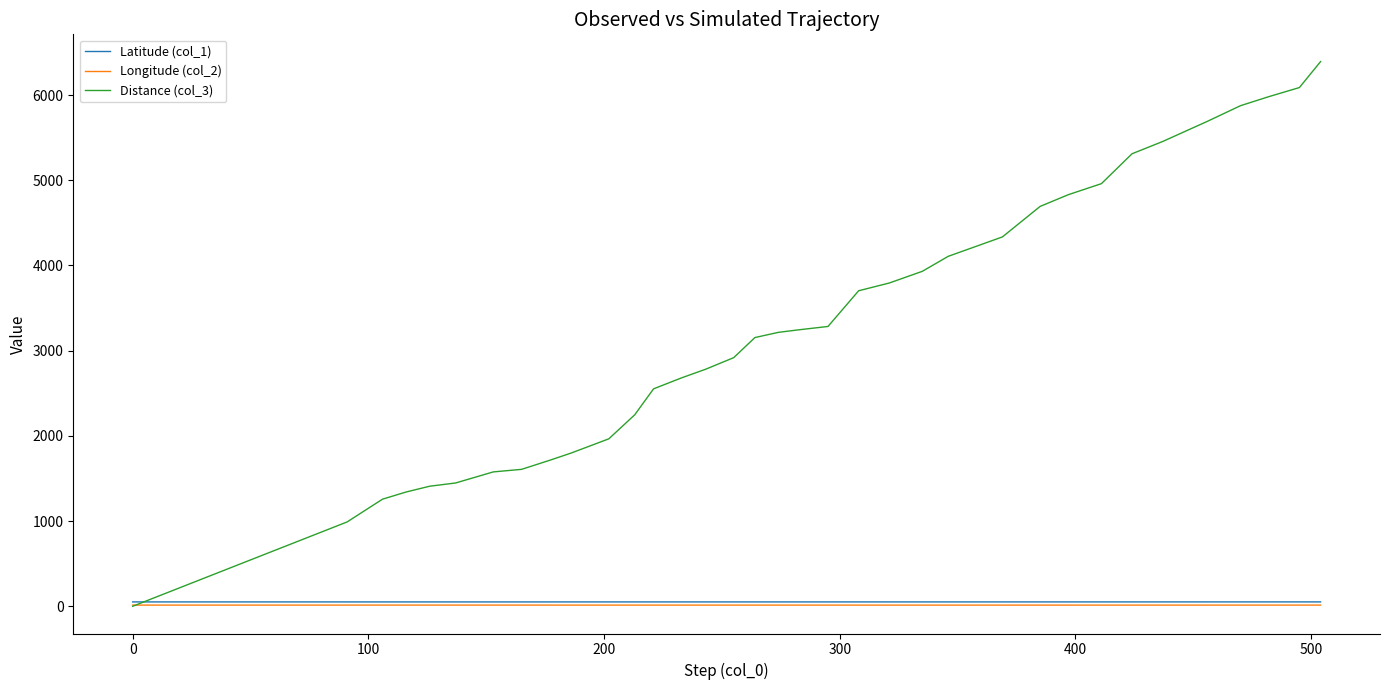

Which series has the largest total across all categories?

Distance (col_3)